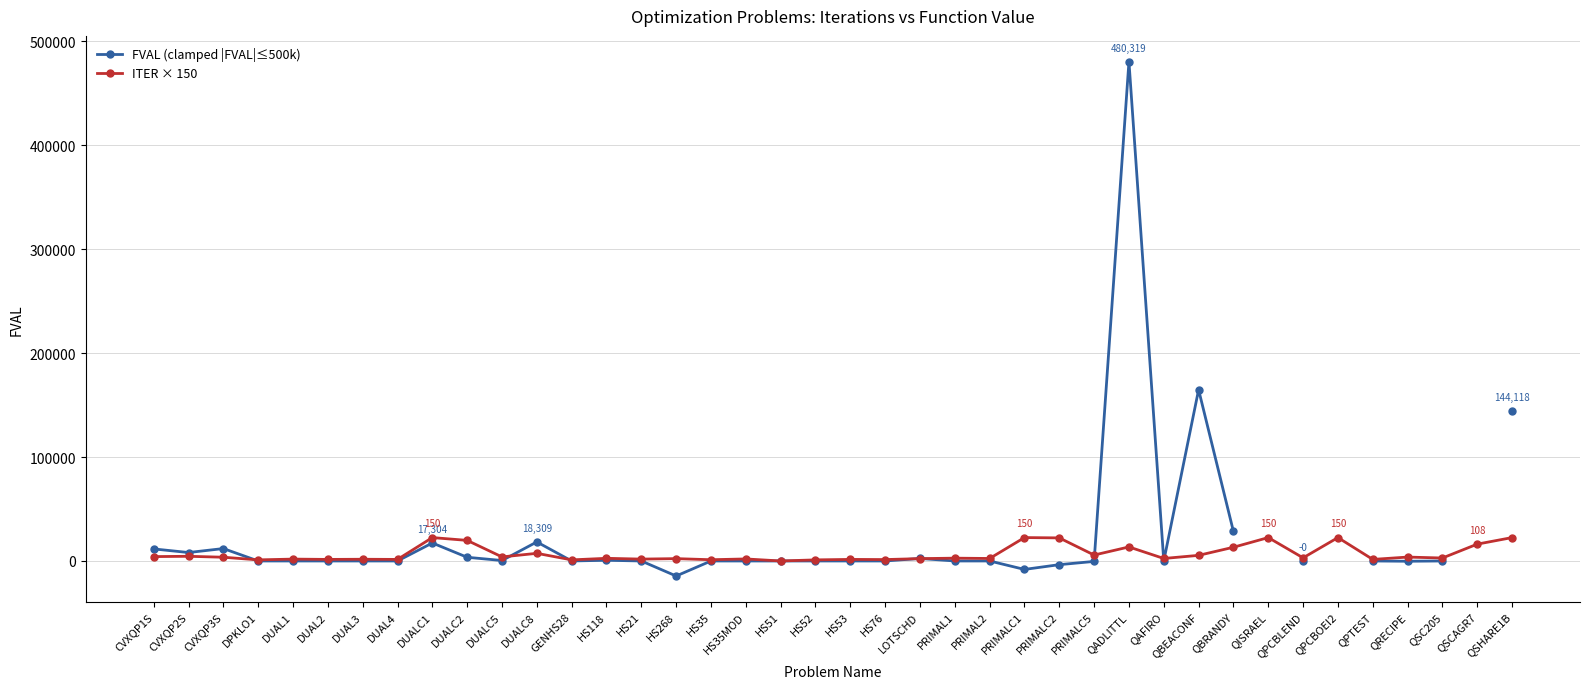

True or false: ITER × 150 has a value of 2577.8 at QPTEST.

False